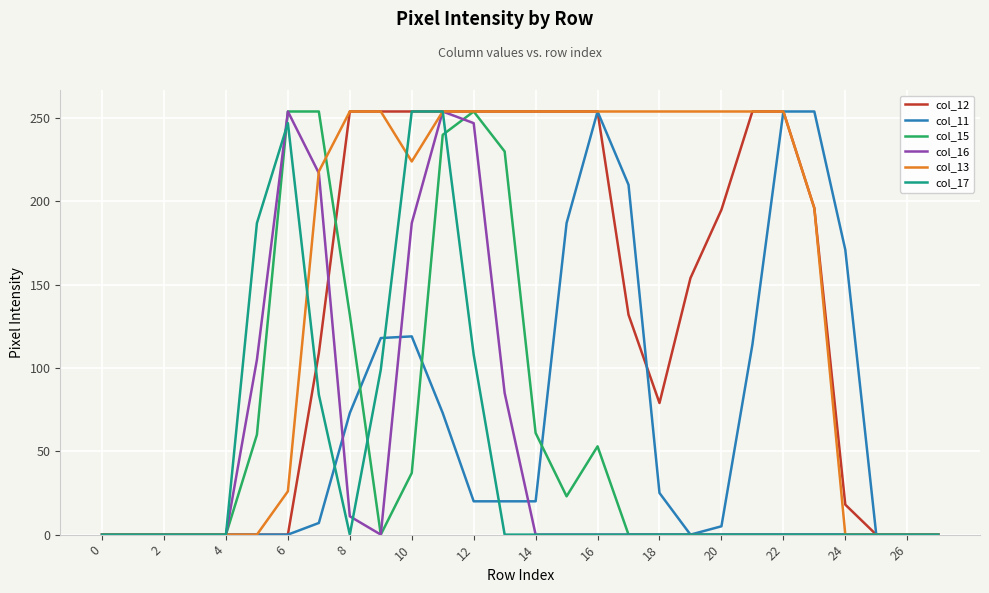

What is the highest value of the col_15 series?

254